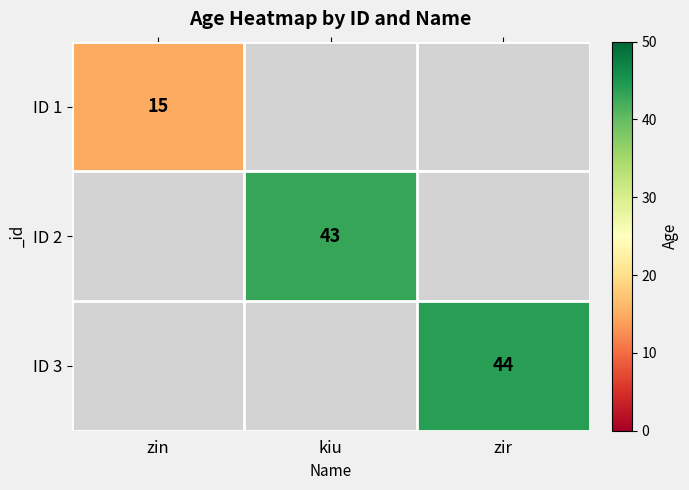

At how many categories does at least one series exceed 23?

2